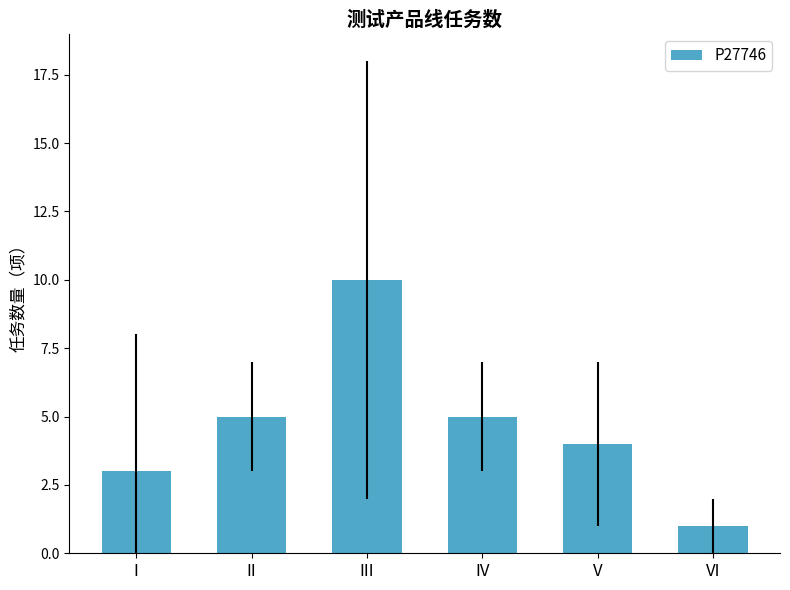

What is the smallest value displayed?

1